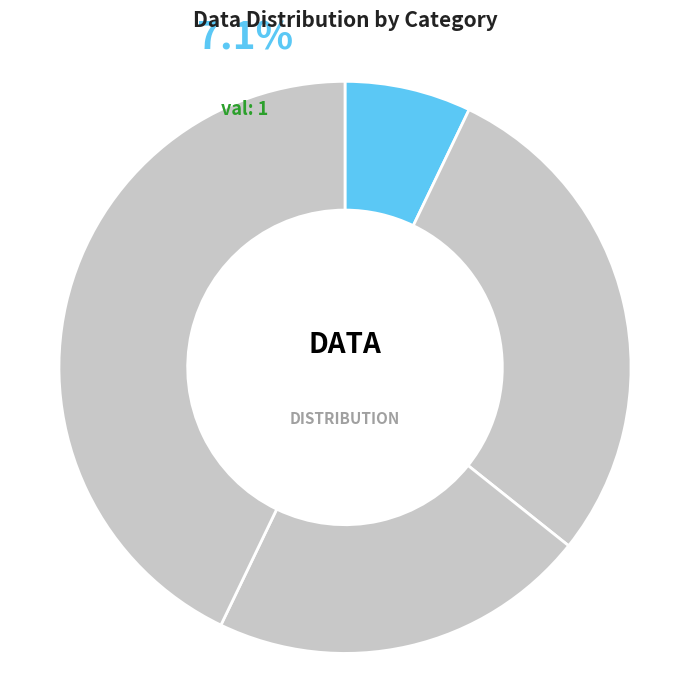

Do 4 and 1 together represent more than half of the pie?

No